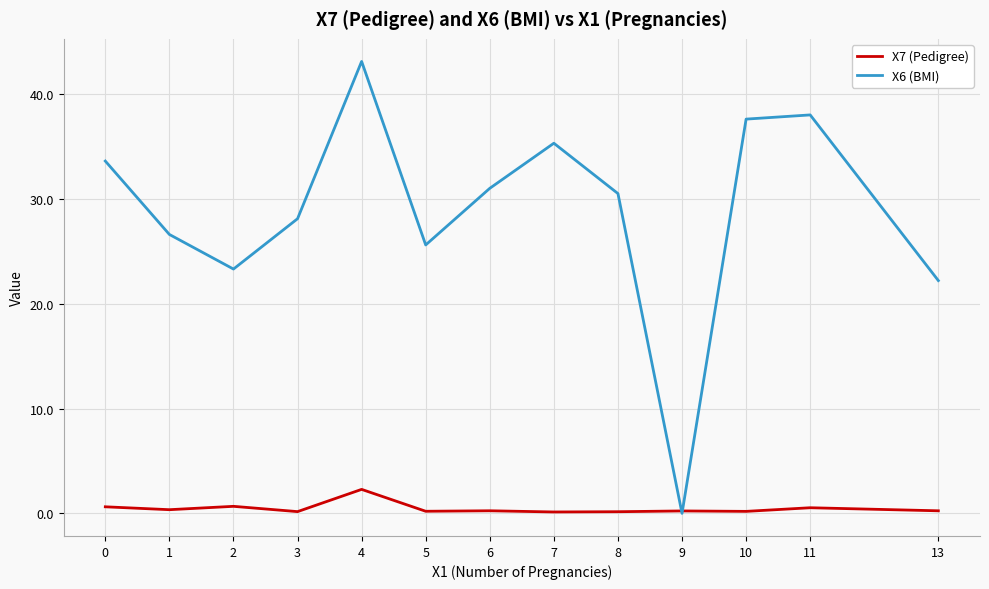

Is the value of X7 (Pedigree) at 0 greater than the value of X6 (BMI) at 0?

No